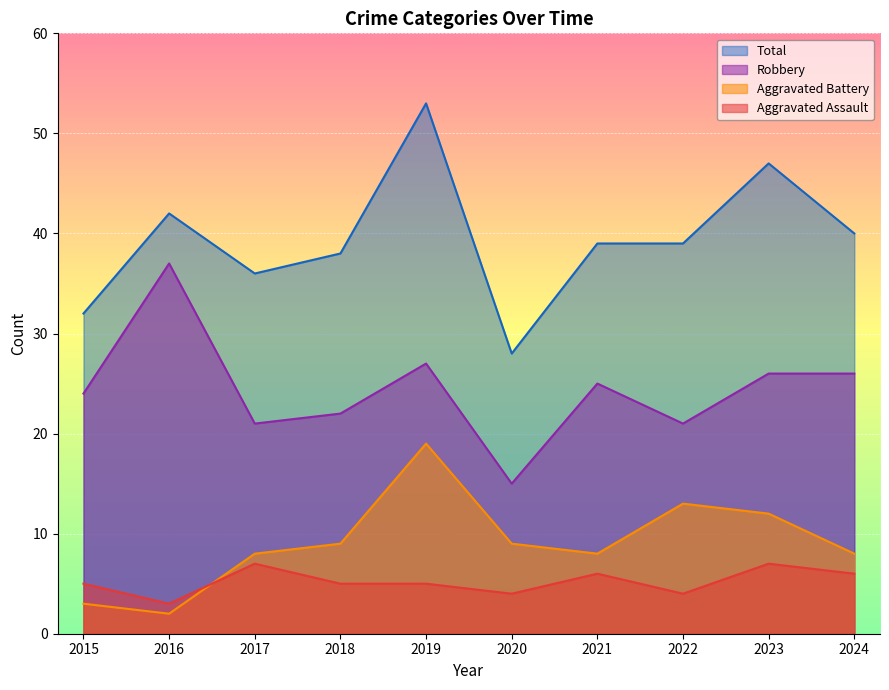

True or false: Robbery and Aggravated Assault cross at least once.

False